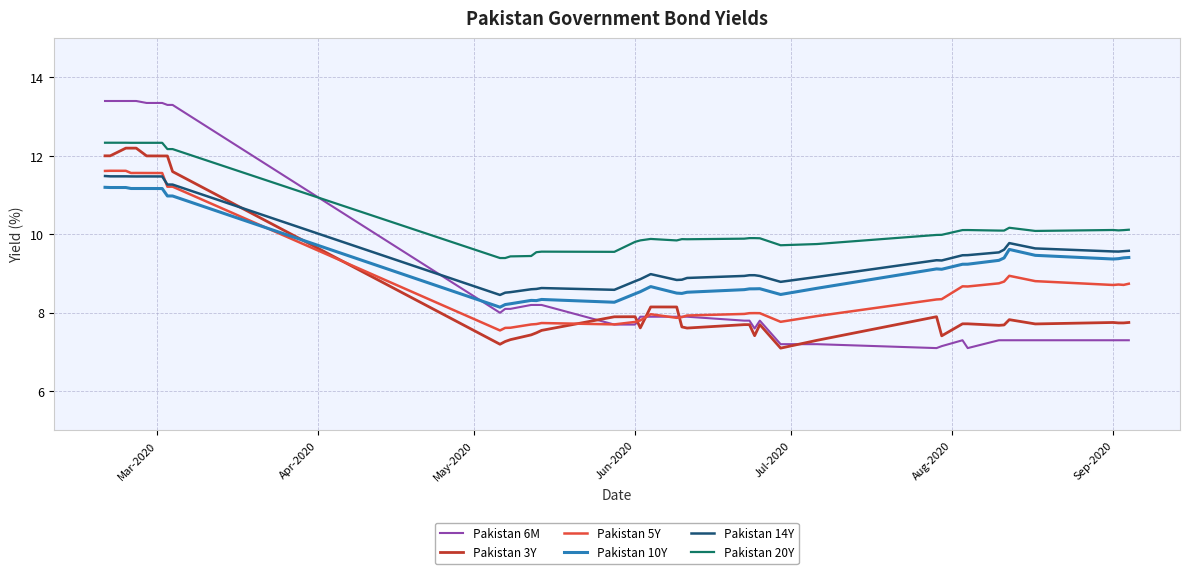

True or false: Pakistan 10Y has more than 2 interior local peaks.

True